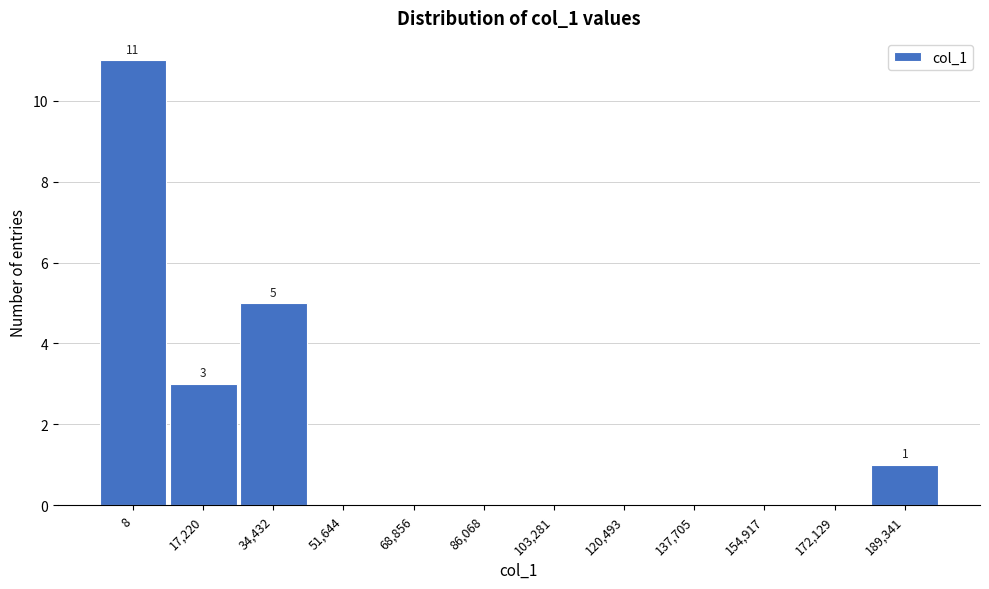

Reading left to right, extract all data points from this chart.

8=11	17,220=3	34,432=5	51,644=0	68,856=0	86,068=0	103,281=0	120,493=0	137,705=0	154,917=0	172,129=0	189,341=1